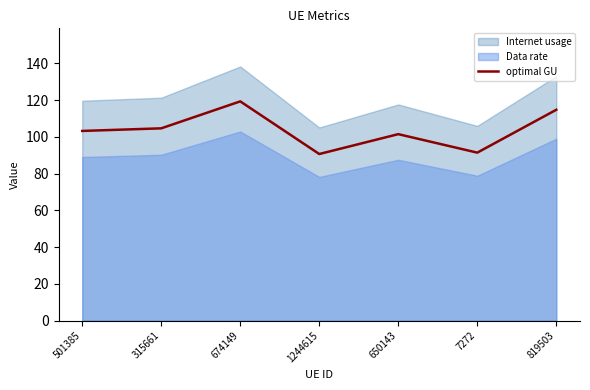

What position from the right is 1244615?

4